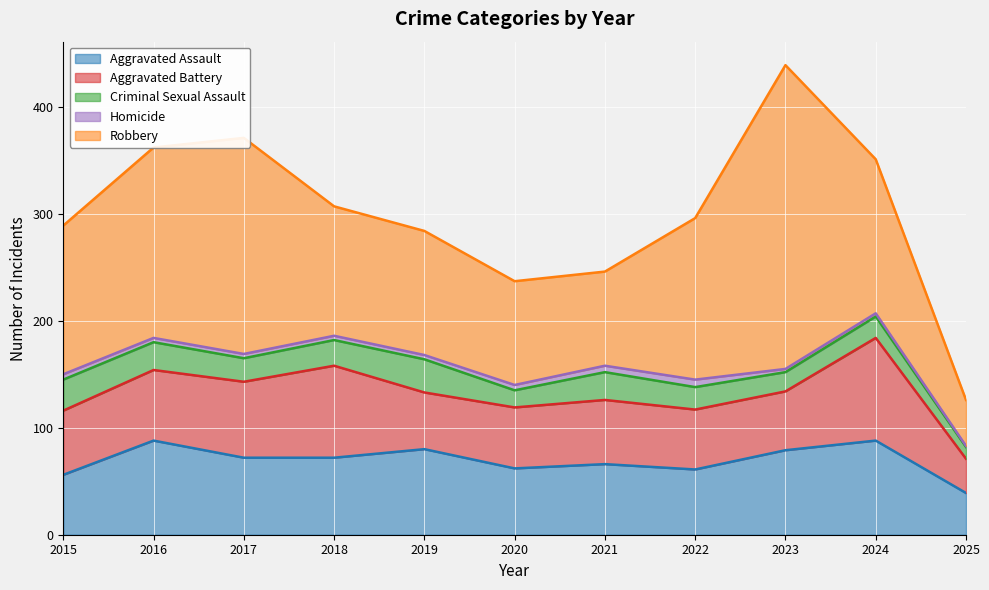

True or false: Aggravated Assault has a value of 103 at 2020.

False